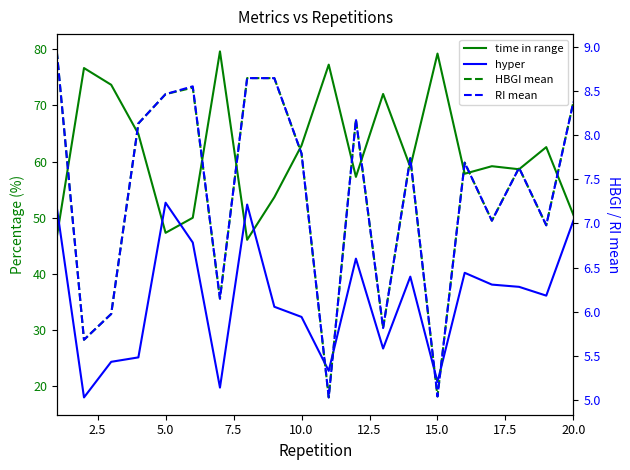

What is the greatest value displayed?

79.6